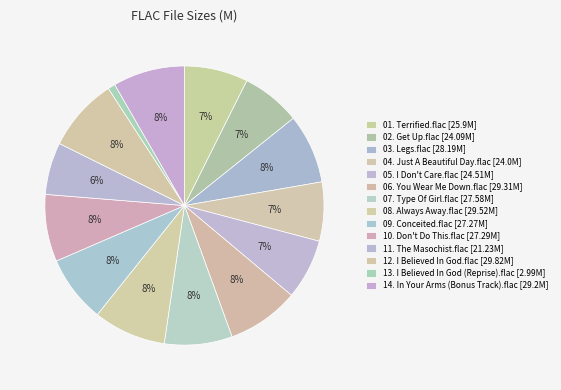

To the nearest percent, what portion does 03. Legs.flac represent?

8%